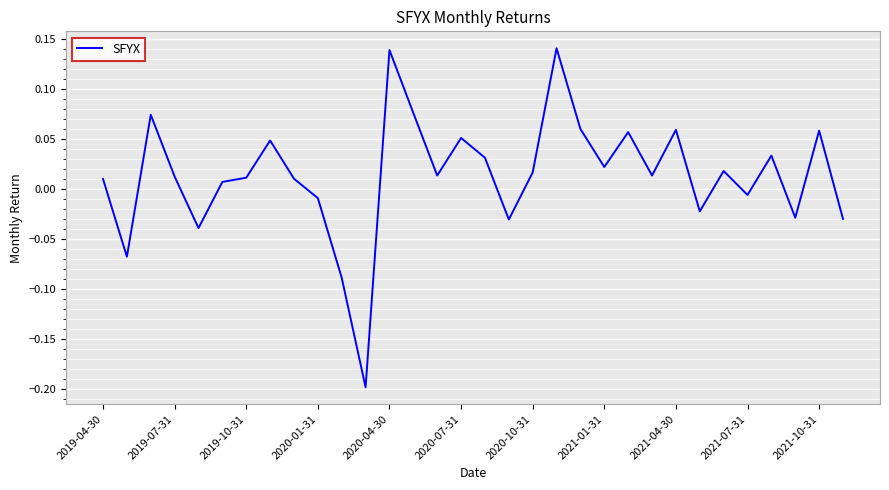

What is the difference between the maximum and minimum values?

0.3